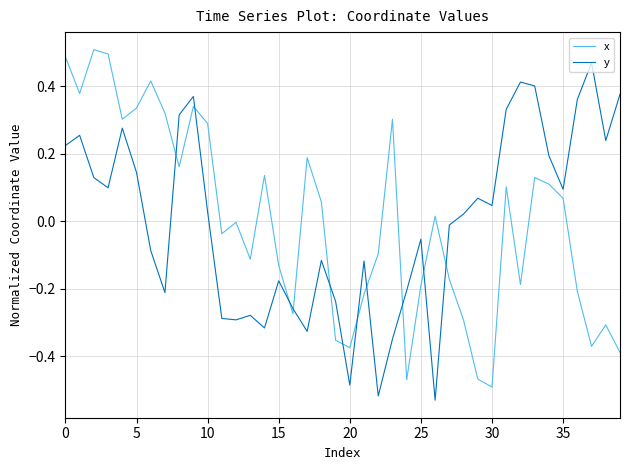

True or false: x and y cross at least once.

True